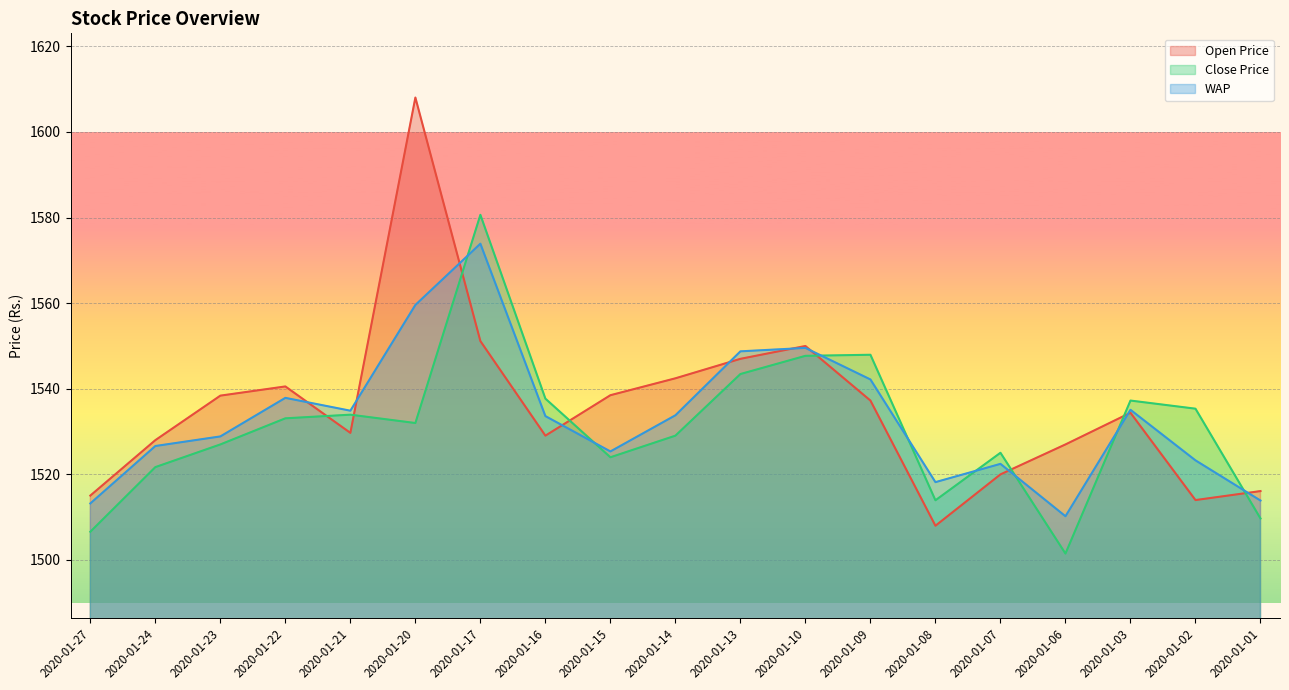

Rank the series by their maximum value, from highest to lowest.

Open Price, Close Price, WAP